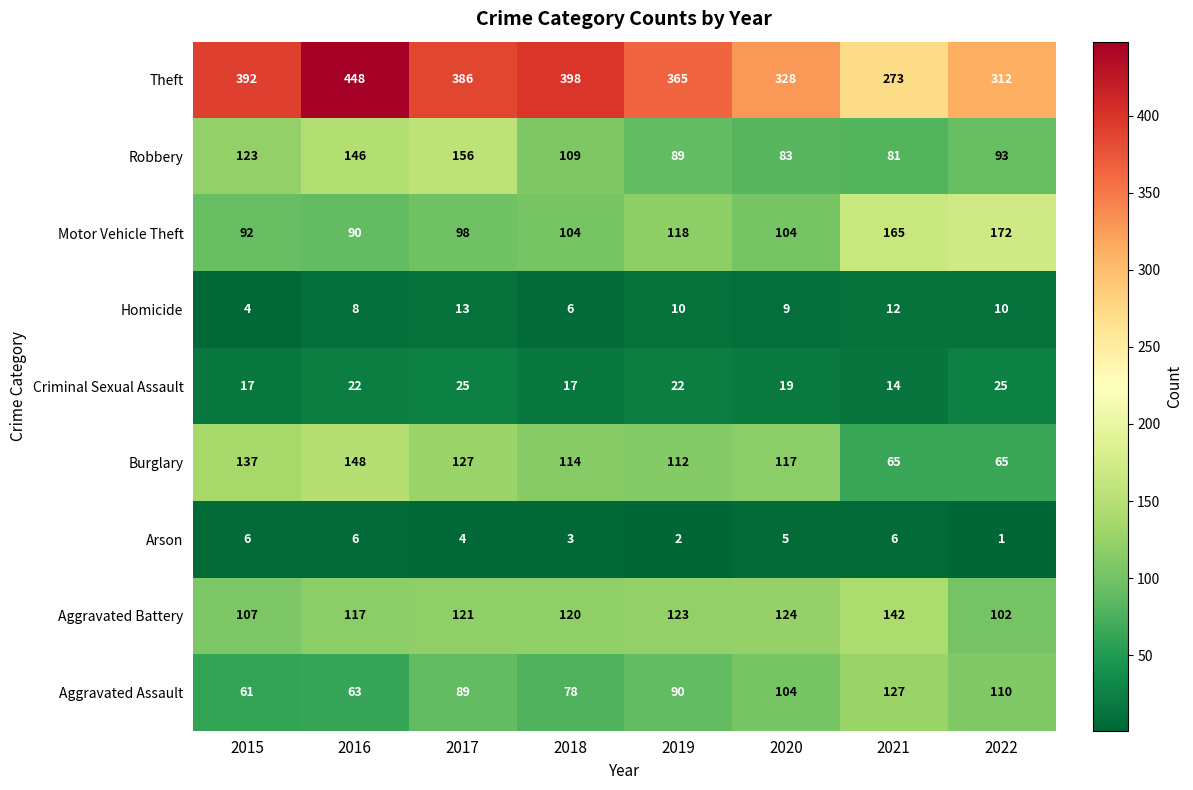

Count the Homicide values in the range 8 to 12.

5